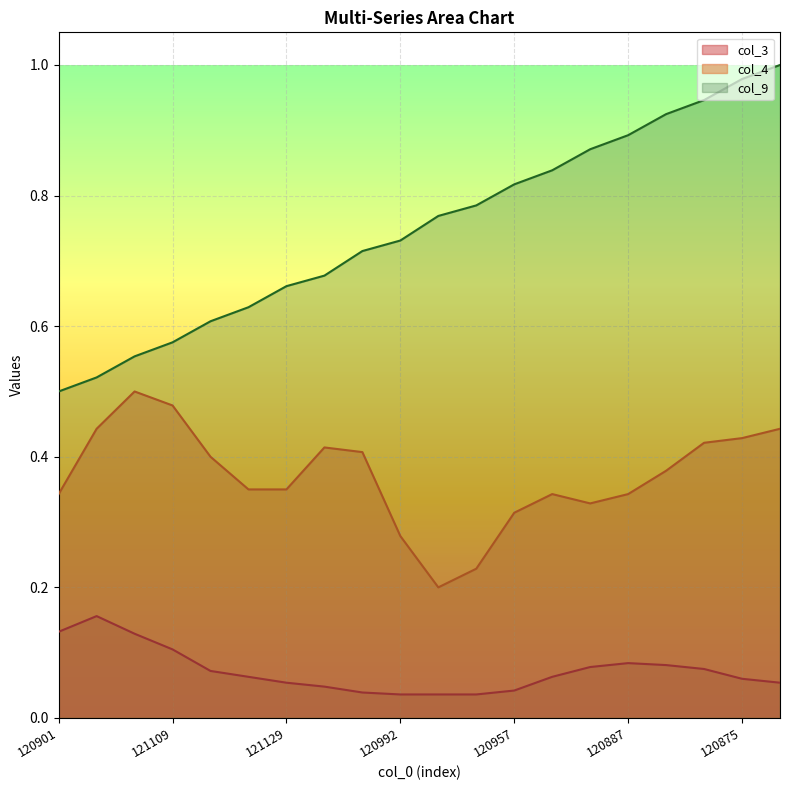

What are all the series names shown in the legend?

col_3, col_4, col_9